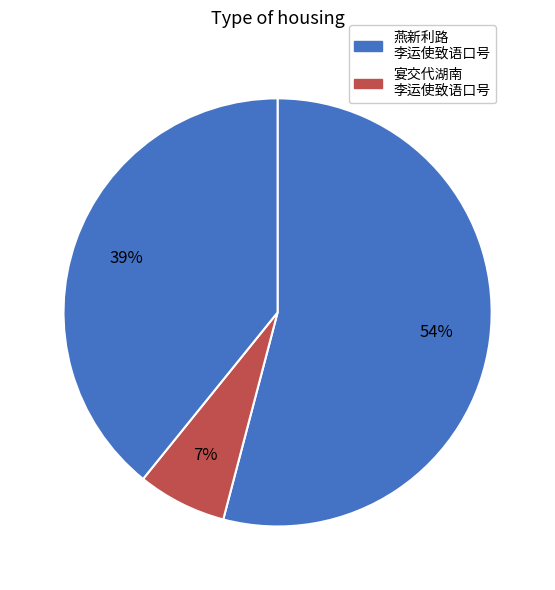

Which slice is the largest?

燕新利路李运使致语口号